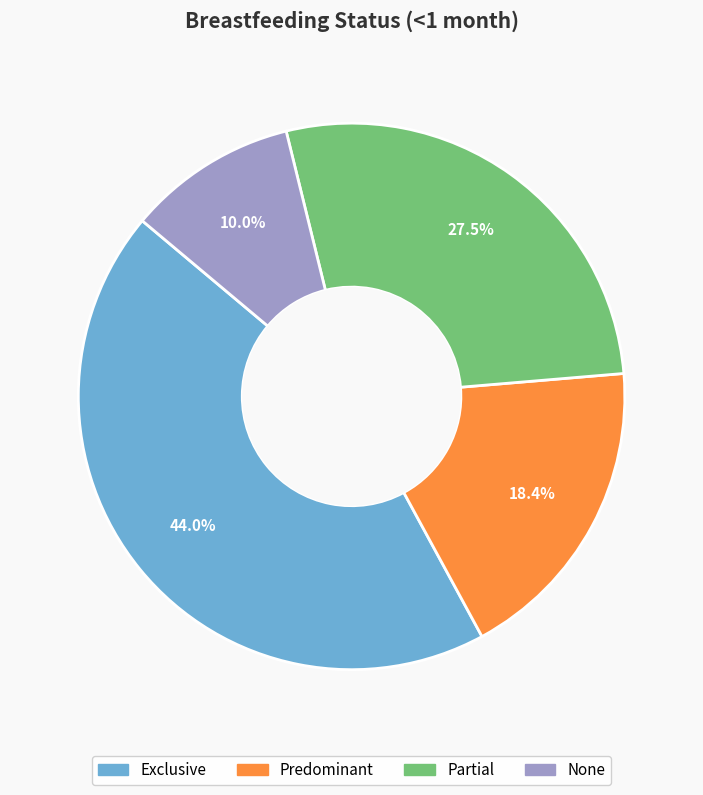

The Exclusive slice represents 44% of the pie. True or false?

True